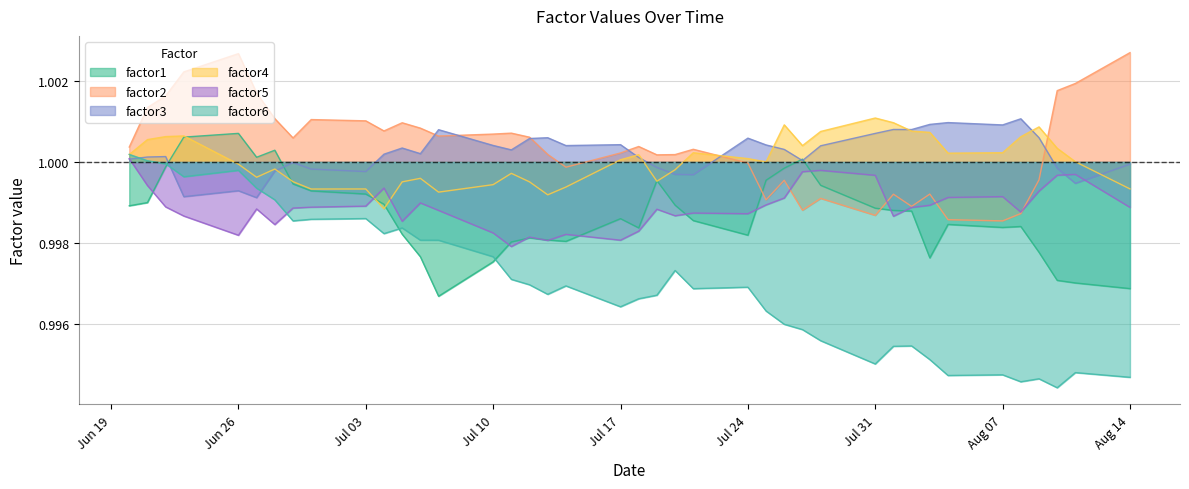

Which series has the widest spread of values?

factor6